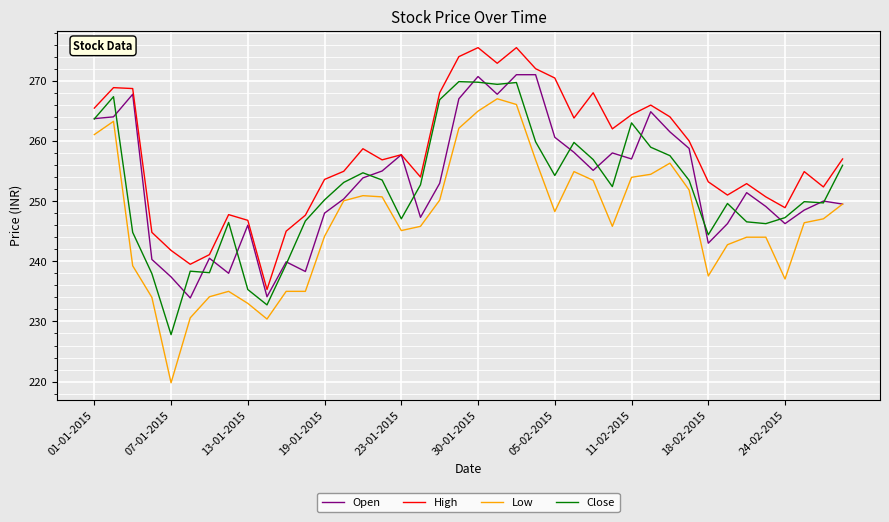

True or false: Low and Close intersect in this chart.

False